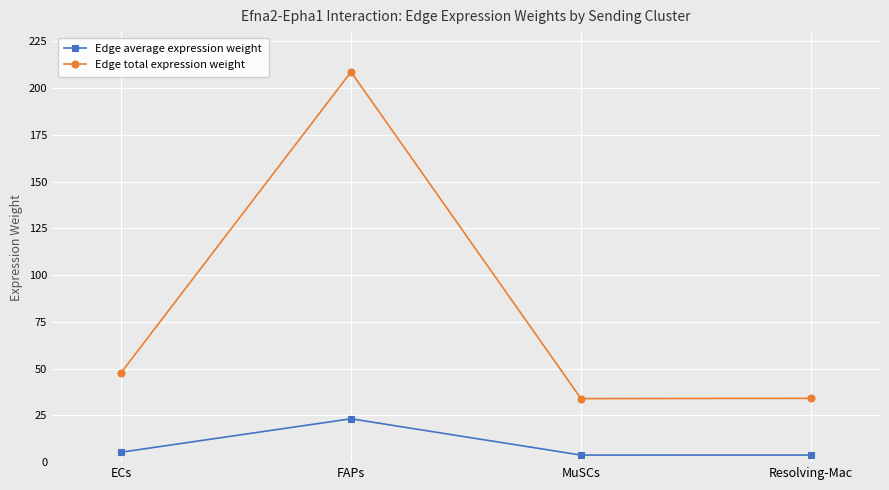

What is the total value across all series at Resolving-Mac?

37.9